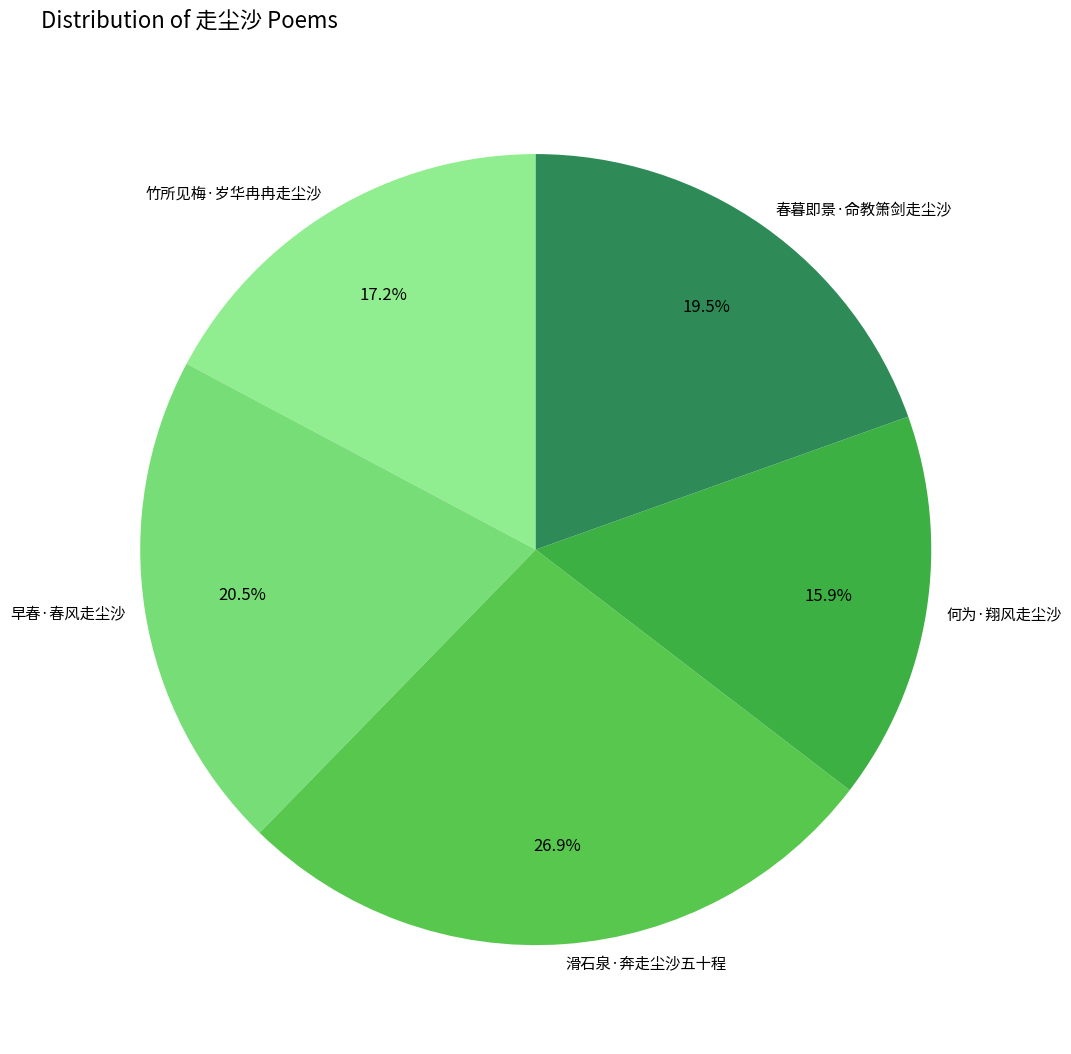

To the nearest percent, what is the combined percentage of 竹所见梅·岁华冉冉走尘沙 and 何为·翔风走尘沙?

33%